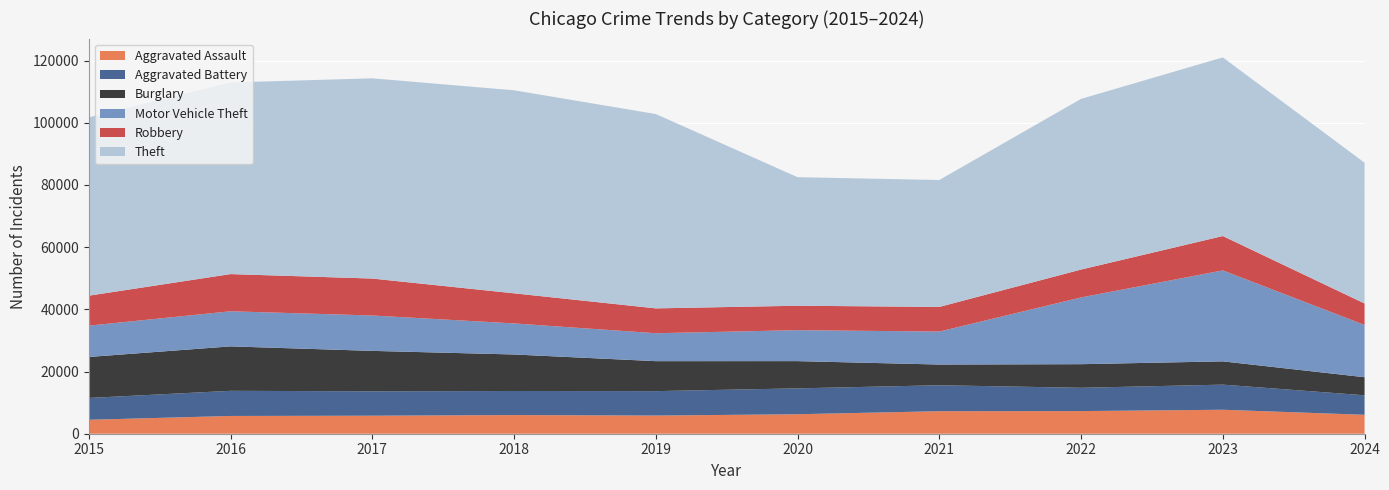

Reading left to right, transcribe all the data shown in this chart.

Aggravated Assault: 2015=4480	2016=5713	2017=5793	2018=6002	2019=5841	2020=6265	2021=7242	2022=7280	2023=7710	2024=6086
Aggravated Battery: 2015=7019	2016=8086	2017=7845	2018=7735	2019=7858	2020=8321	2021=8347	2022=7491	2023=8077	2024=6273
Burglary: 2015=13184	2016=14289	2017=13001	2018=11747	2019=9638	2020=8758	2021=6662	2022=7593	2023=7484	2024=5812
Motor Vehicle Theft: 2015=10068	2016=11285	2017=11380	2018=9985	2019=8977	2020=9959	2021=10604	2022=21463	2023=29250	2024=16811
Robbery: 2015=9638	2016=11960	2017=11880	2018=9681	2019=7995	2020=7855	2021=7920	2022=8963	2023=11052	2024=6900
Theft: 2015=57351	2016=61623	2017=64386	2018=65290	2019=62495	2020=41340	2021=40814	2022=54884	2023=57444	2024=45274